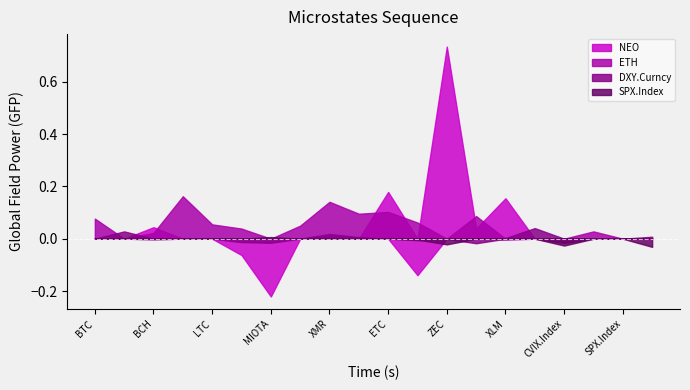

Reading right to left, list all the values displayed in this chart.

NEO: 0.0	0.0	0.0	0.0	0.0	0.2	0.0	0.7	-0.1	0.2	0.0	0.0	0.0	-0.2	-0.1	0.0	0.0	0.0	0.0	0.0
ETH: 0.0	0.0	0.0	0.0	0.0	-0.0	0.1	0.0	0.1	0.1	0.1	0.1	0.0	0.0	0.0	0.1	0.2	0.0	0.0	0.1
DXY.Curncy: 0.0	0.0	0.0	-0.0	0.0	0.0	-0.0	-0.0	-0.0	0.0	0.0	0.0	0.0	-0.0	-0.0	0.0	0.0	-0.0	0.0	0.0
SPX.Index: -0.0	0.0	0.0	-0.0	0.0	0.0	0.0	-0.0	-0.0	0.0	0.0	0.0	0.0	0.0	0.0	0.0	0.0	-0.0	0.0	0.0